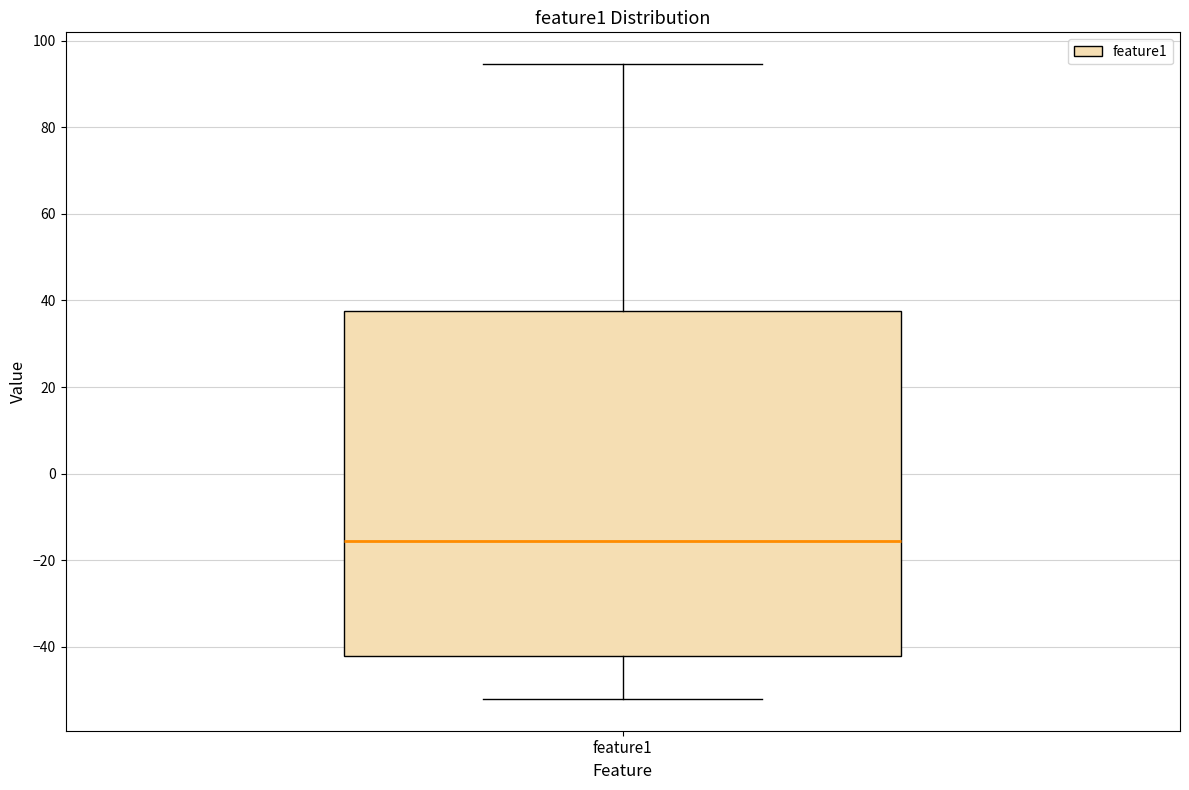

Transcribe this box plot: give where the median line is, the range the box spans, and where the two whiskers end, as read against the y-axis. The values are not printed on the chart, so give them approximately, as read against the axis.

median -16, box -42 to 38, whiskers -52 to 94